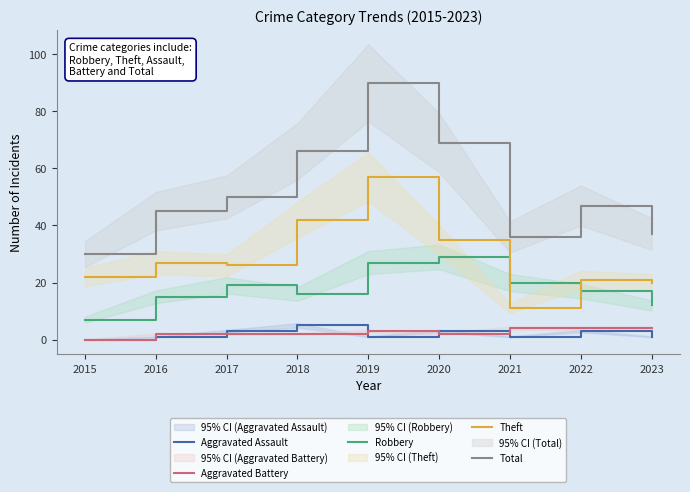

What value does the Theft series have at 2023?

20